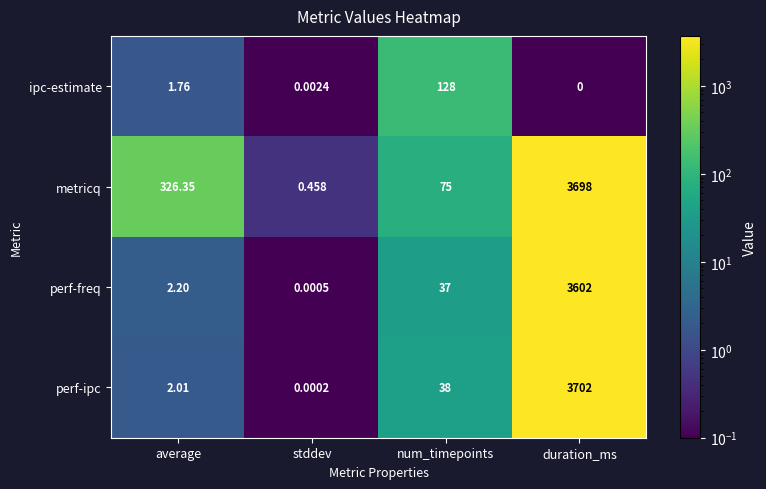

What is the difference between the highest and lowest values at num_timepoints?

91.0